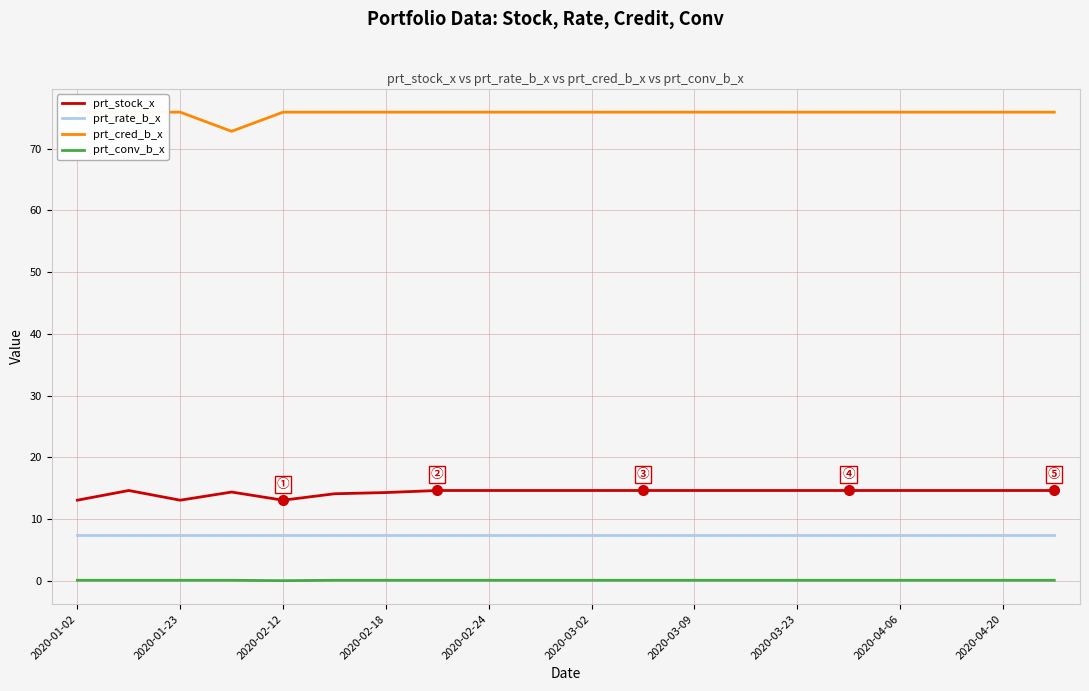

True or false: prt_stock_x and prt_conv_b_x intersect in this chart.

False